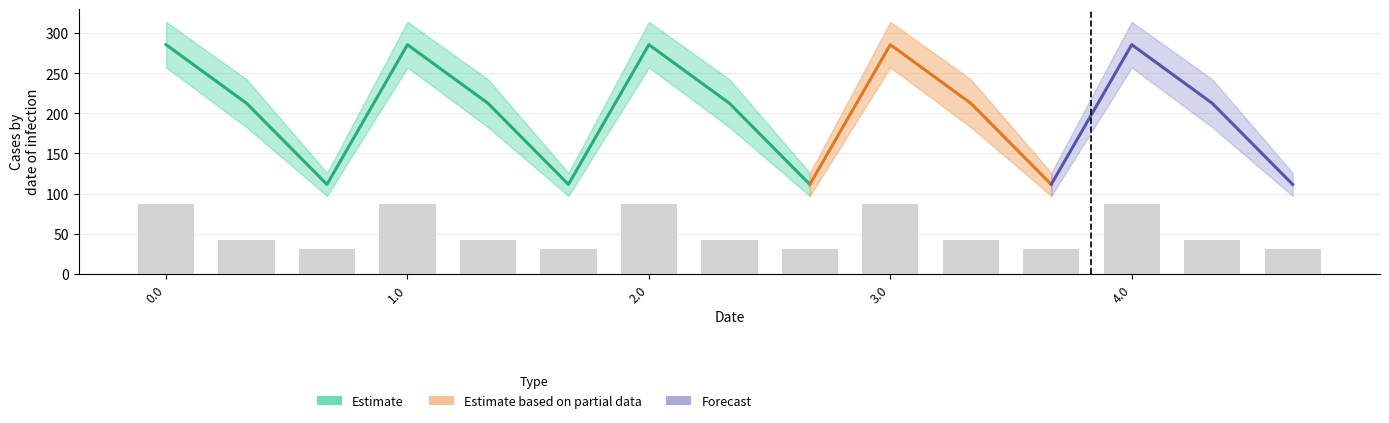

Count the number of categories in the chart.

15